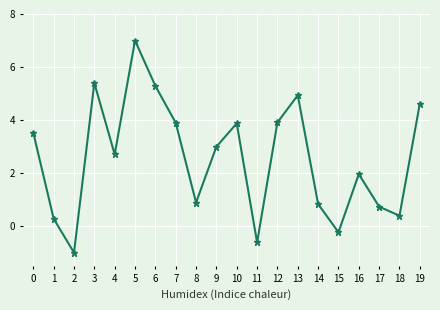

Where is the first local minimum?

2